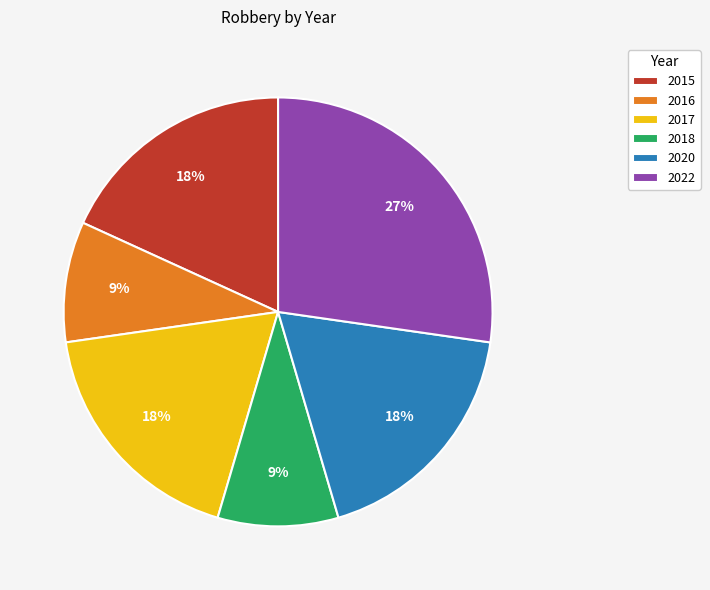

Between 2015 and 2016, which is larger?

2015